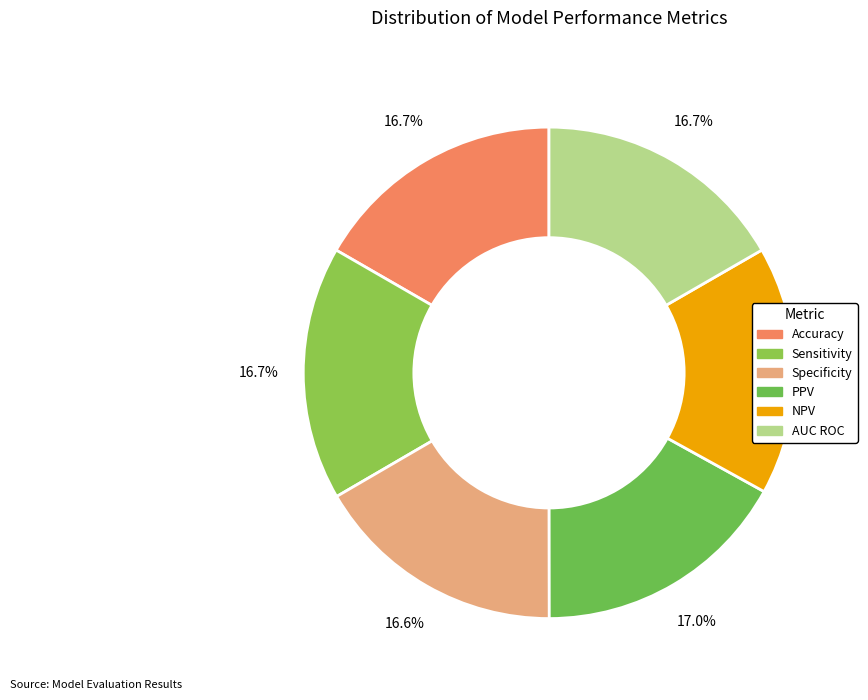

The Specificity slice represents 8% of the pie. True or false?

False